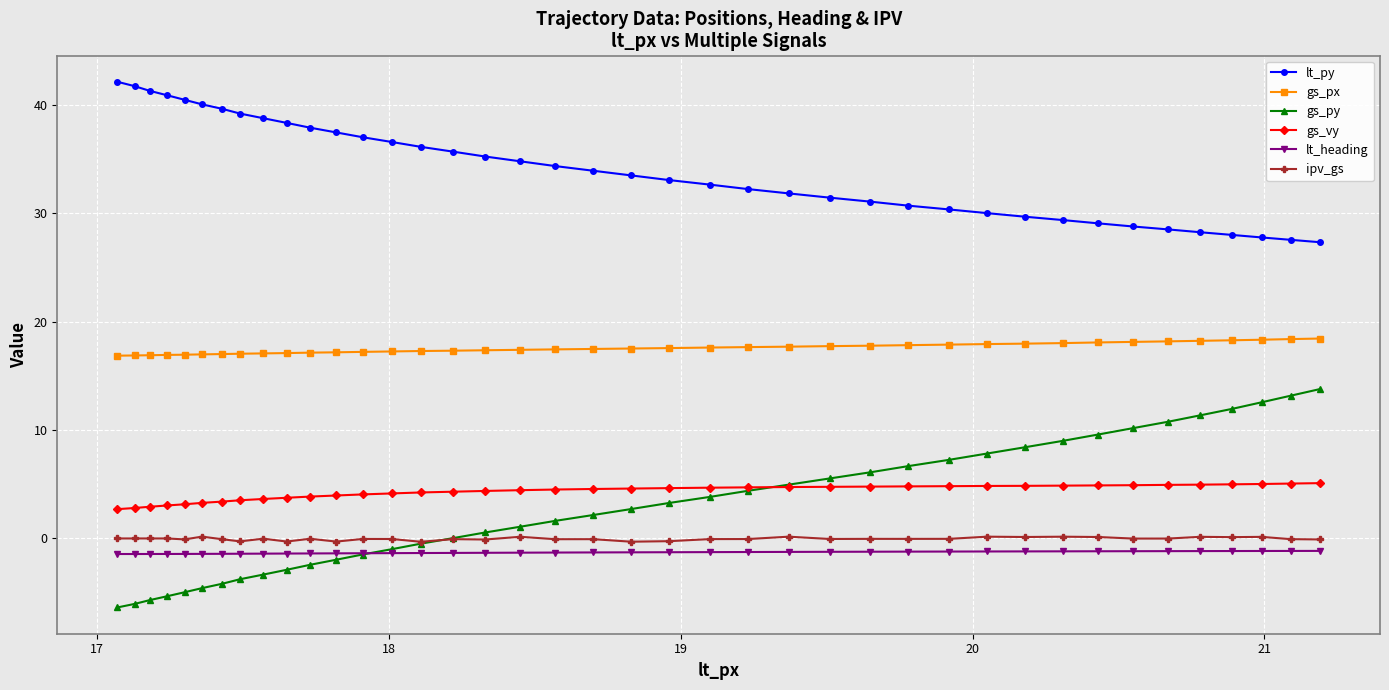

What is the value of the lt_py point at the 10th from the left?

38.3